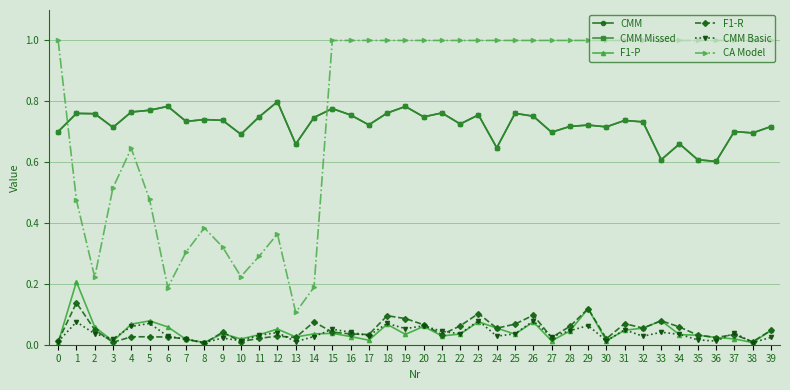

What is the approximate value of F1-R at 29?

0.1